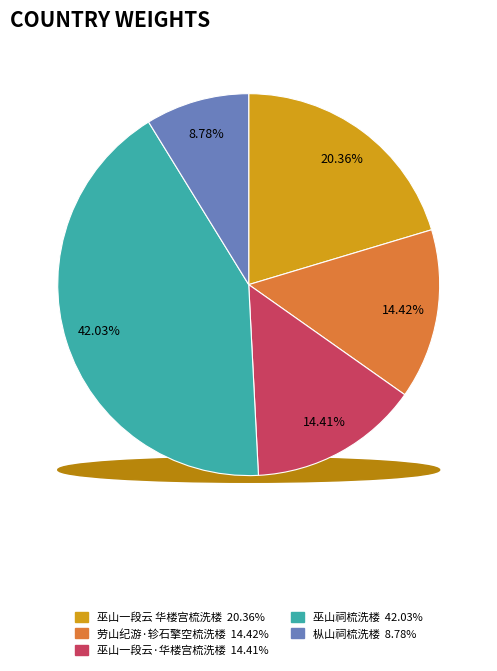

Which slice is the smallest?

枞山祠梳洗楼